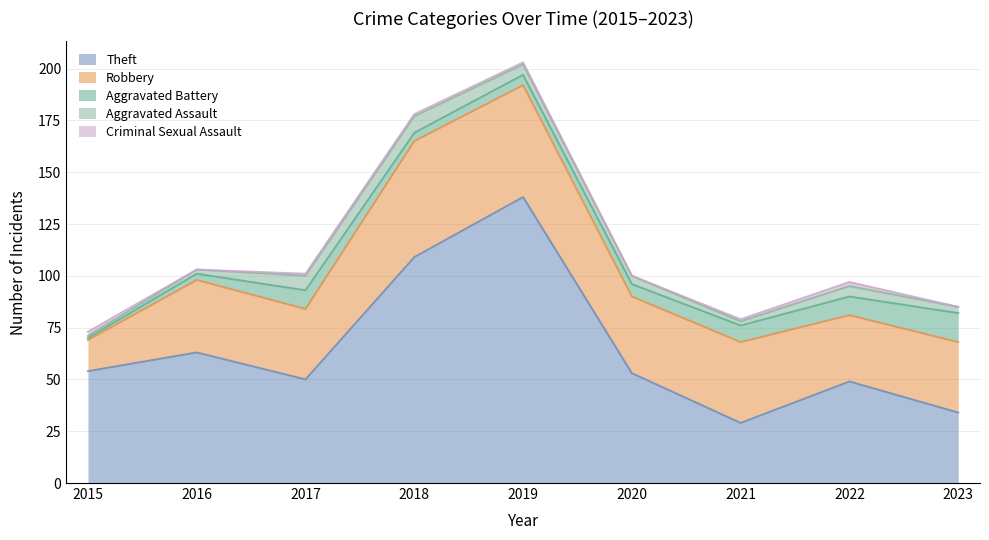

Where does the Robbery series first go above 35?

2018